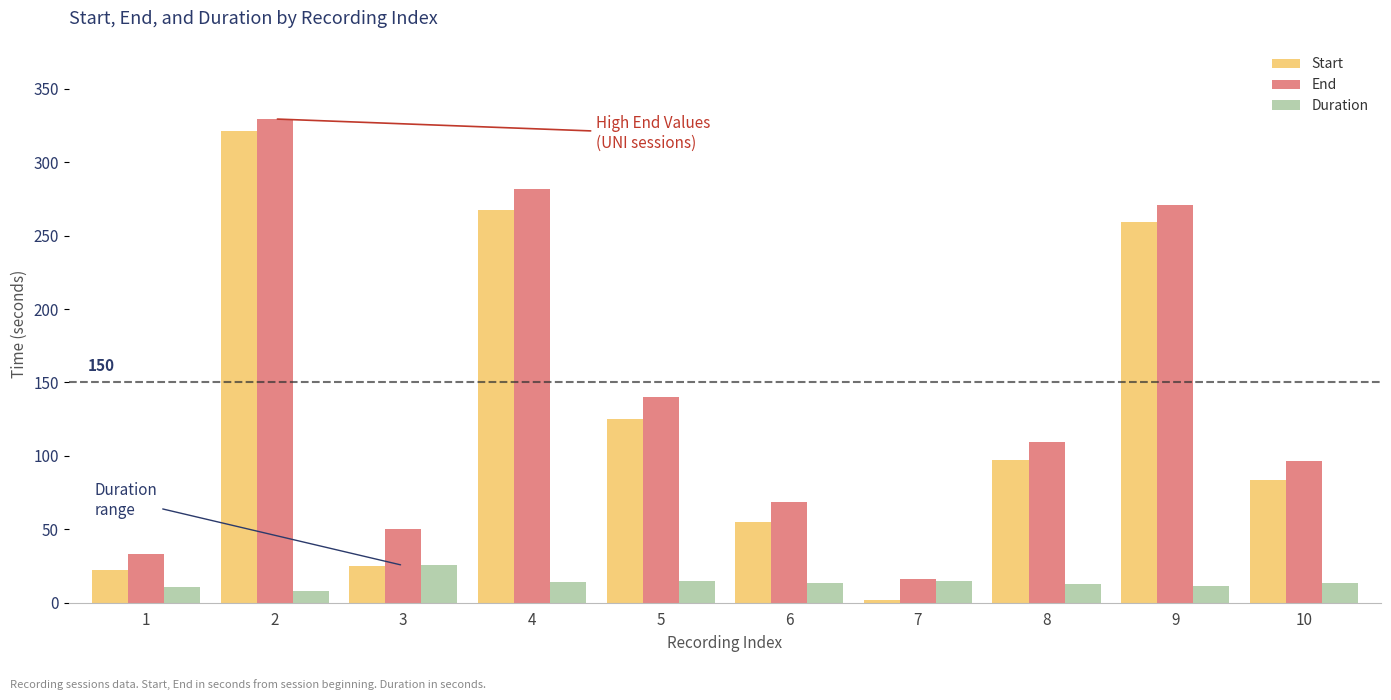

Between 1 and 4, which series saw the biggest shift?

End